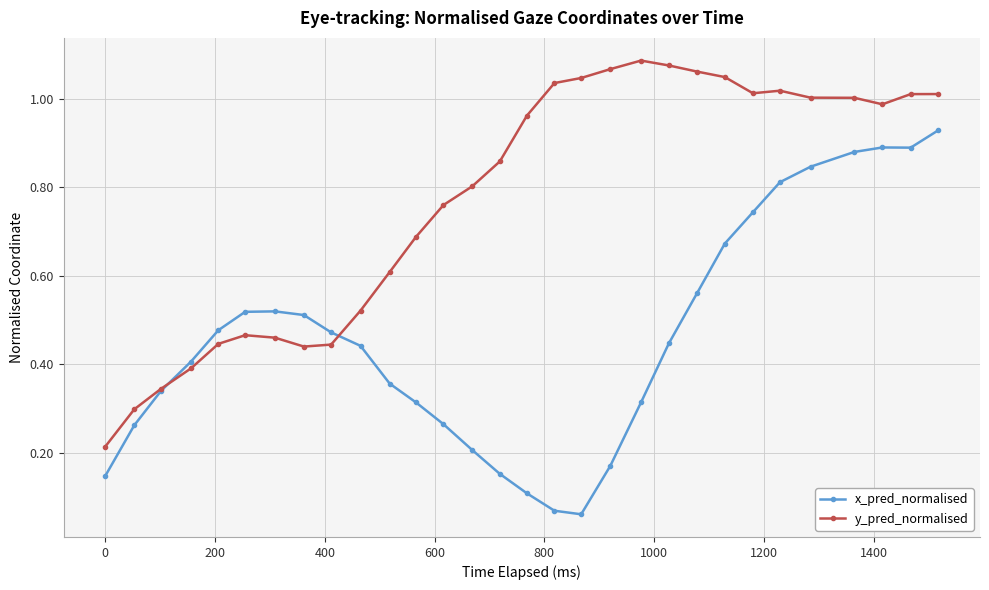

List the series in order of their peak value, lowest first.

x_pred_normalised, y_pred_normalised